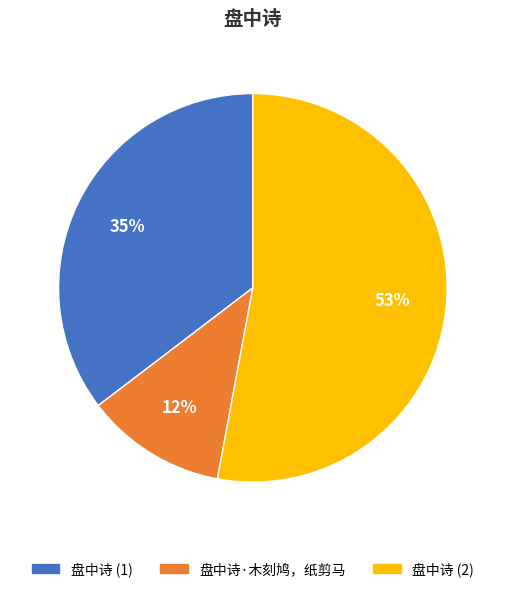

To the nearest percent, what percentage of the pie is 盘中诗·木刻鸠，纸剪马?

12%